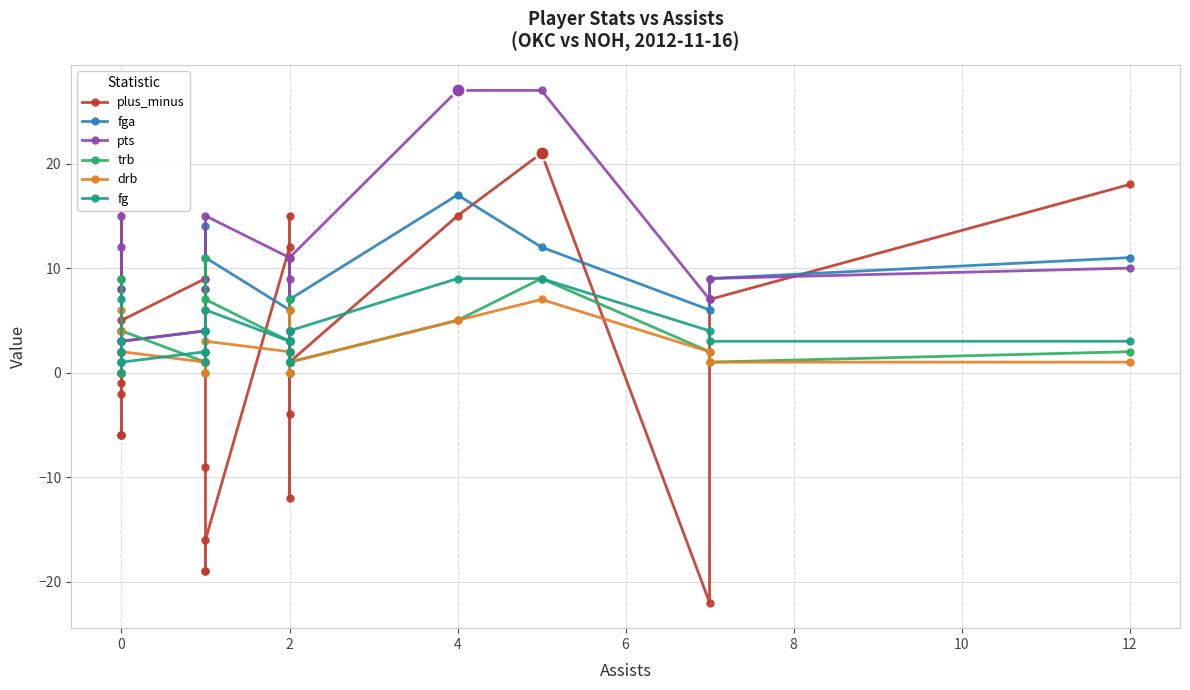

What is the difference between the maximum and minimum values in the fga series?

17